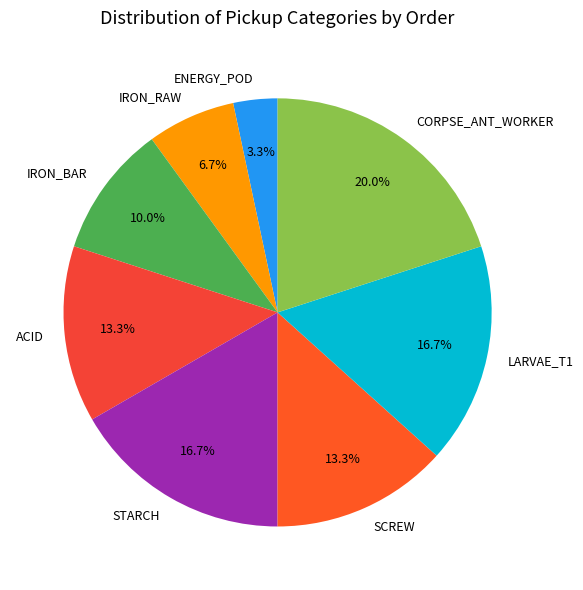

Combined, what portion of the pie is SCREW and IRON_RAW?

20.0%